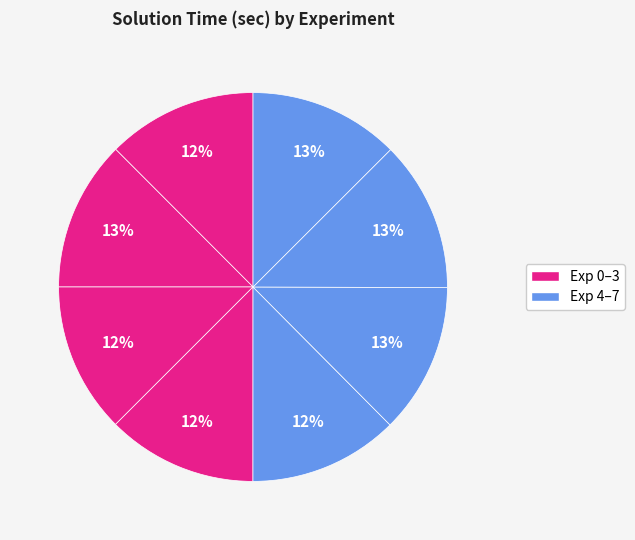

How many slices are in this pie chart?

8